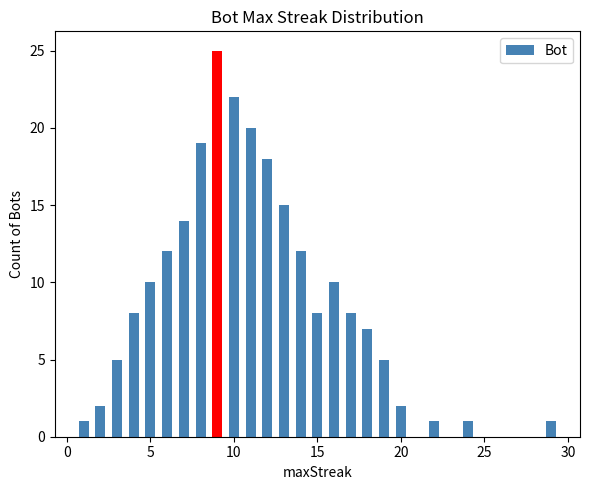

What is the greatest value displayed?

25